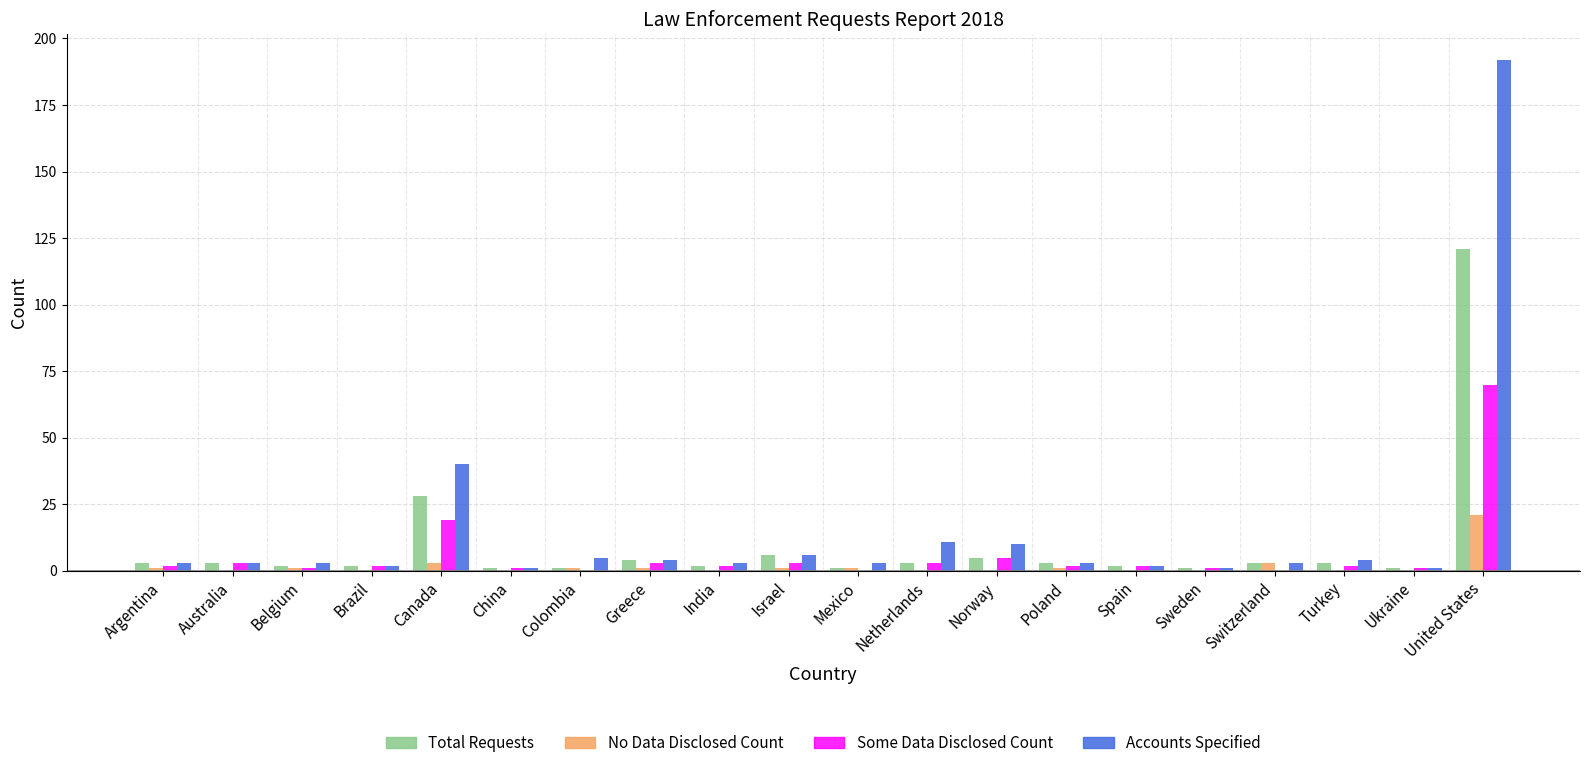

Count the number of categories in the chart.

20